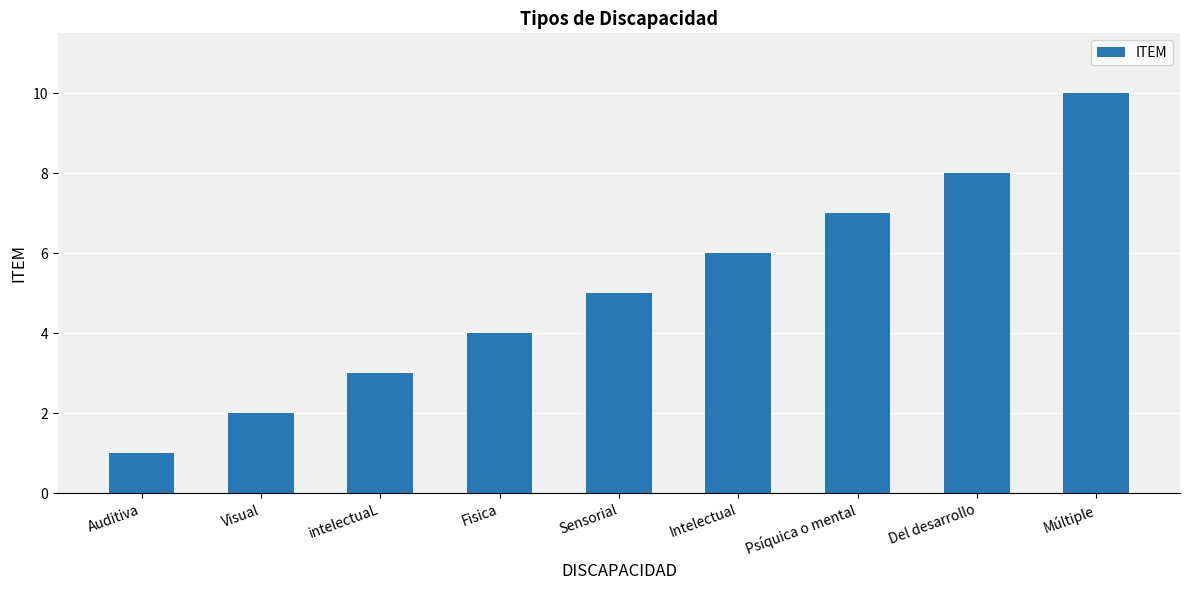

How many categories are shown in the chart?

9